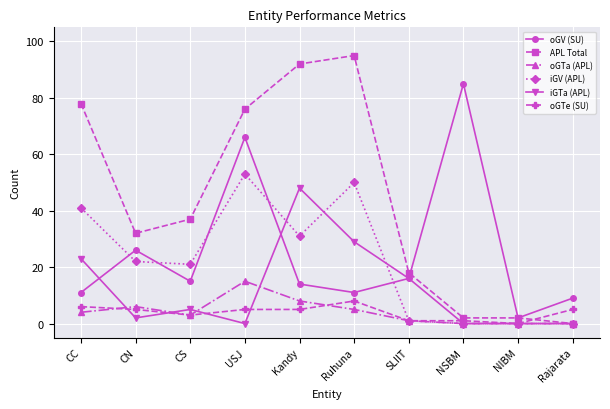

Reading left to right, extract all data points from this chart.

oGV (SU): 11	26	15	66	14	11	16	85	2	9
APL Total: 78	32	37	76	92	95	18	2	2	0
oGTa (APL): 4	6	3	15	8	5	1	0	0	0
iGV (APL): 41	22	21	53	31	50	1	0	0	0
iGTa (APL): 23	2	5	0	48	29	16	0	0	0
oGTe (SU): 6	5	3	5	5	8	1	1	0	5